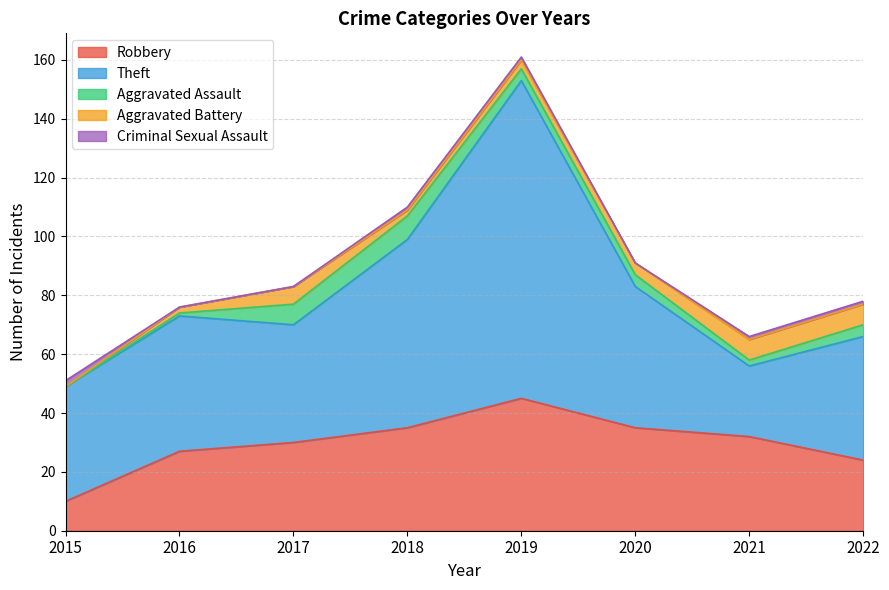

Reading right to left, transcribe all the data shown in this chart.

Robbery: 2022=24	2021=32	2020=35	2019=45	2018=35	2017=30	2016=27	2015=10
Theft: 2022=42	2021=24	2020=48	2019=108	2018=64	2017=40	2016=46	2015=39
Aggravated Assault: 2022=4	2021=2	2020=4	2019=4	2018=8	2017=7	2016=1	2015=0
Aggravated Battery: 2022=7	2021=7	2020=4	2019=3	2018=2	2017=6	2016=2	2015=0
Criminal Sexual Assault: 2022=1	2021=1	2020=0	2019=1	2018=1	2017=0	2016=0	2015=2